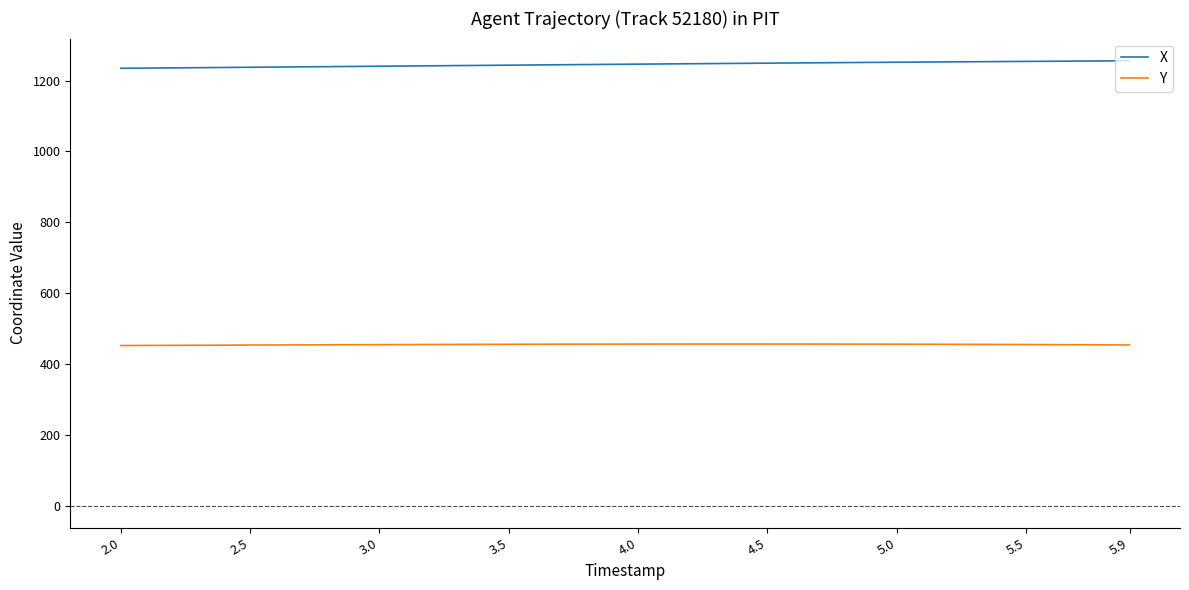

What is the minimum value shown in the chart?

451.8